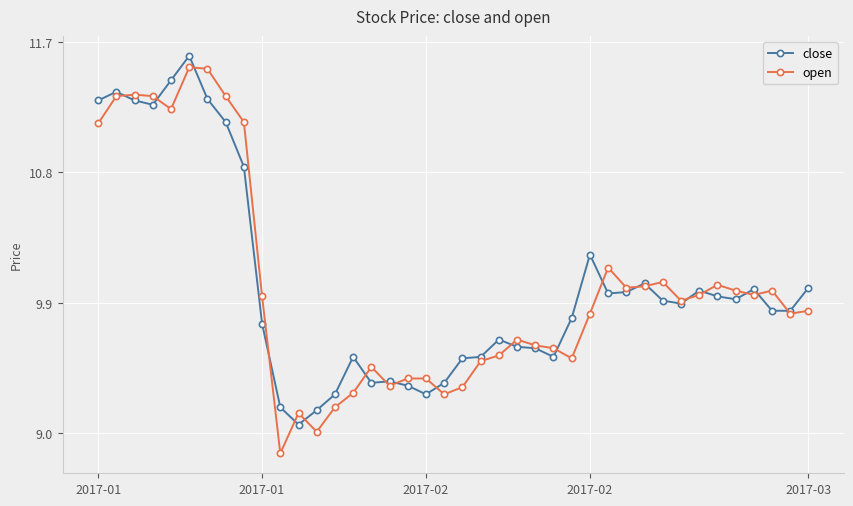

What is the maximum value for close?

11.6